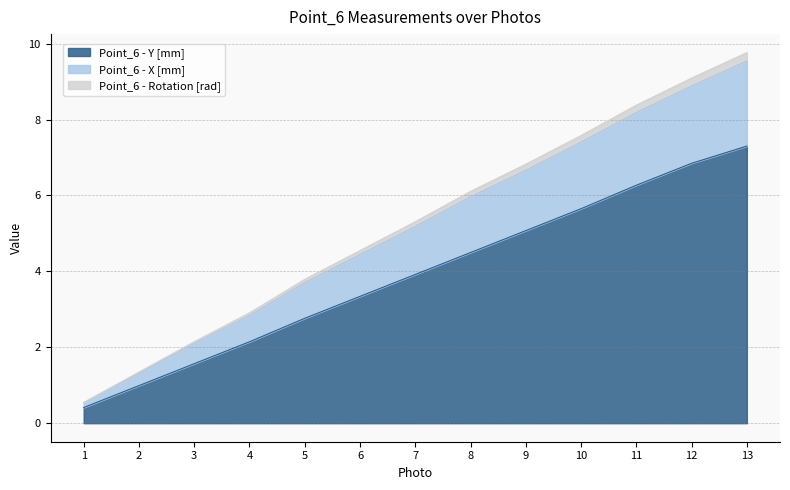

The Point_6 - Y [mm] series shows 2.7 at 8. True or false?

False